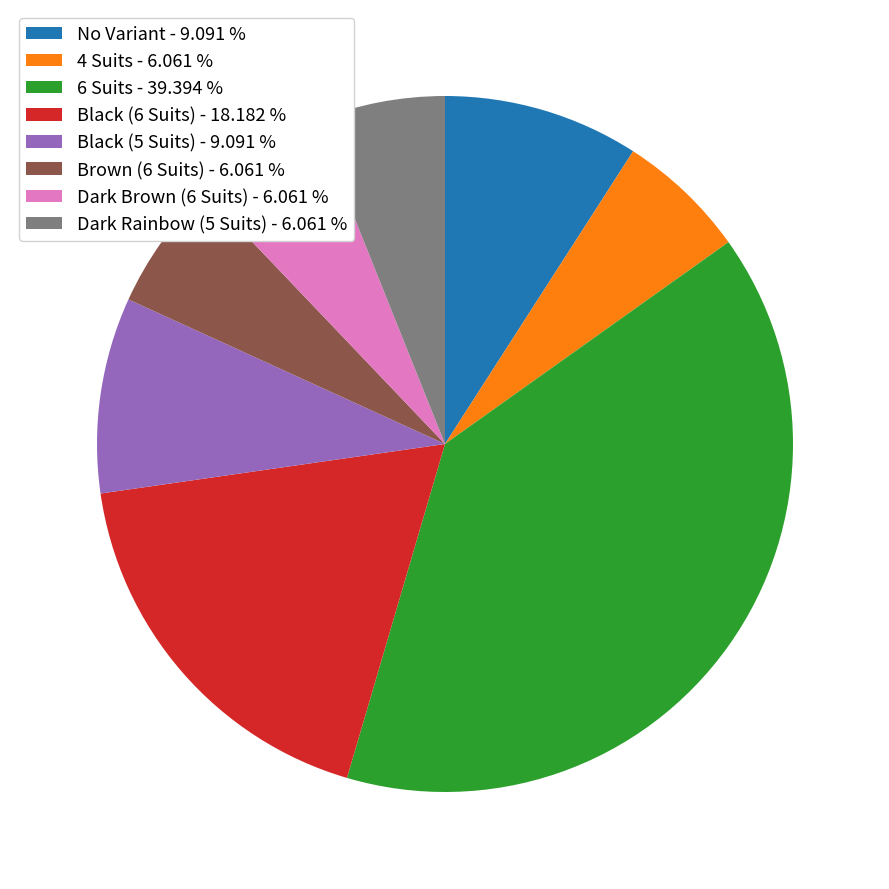

Does Dark Brown (6 Suits) account for over 50% of the chart?

No